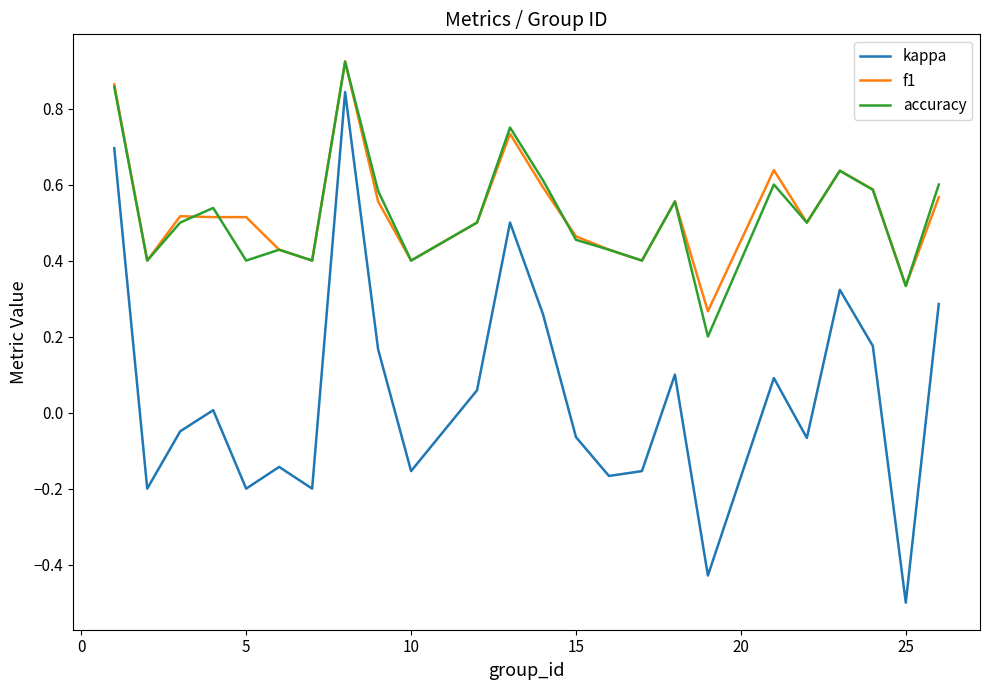

True or false: accuracy and kappa cross at least once.

False